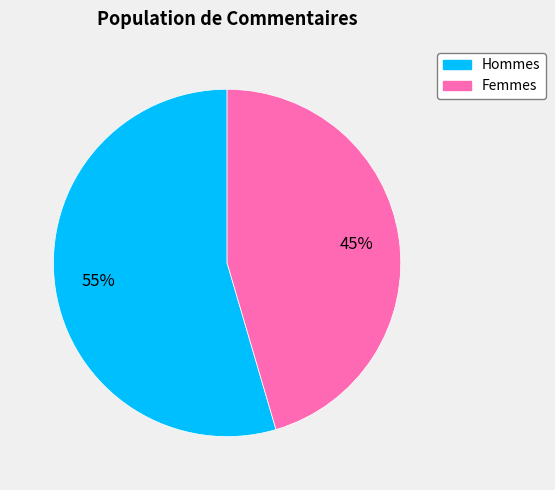

To the nearest percent, what is the average slice percentage?

50%